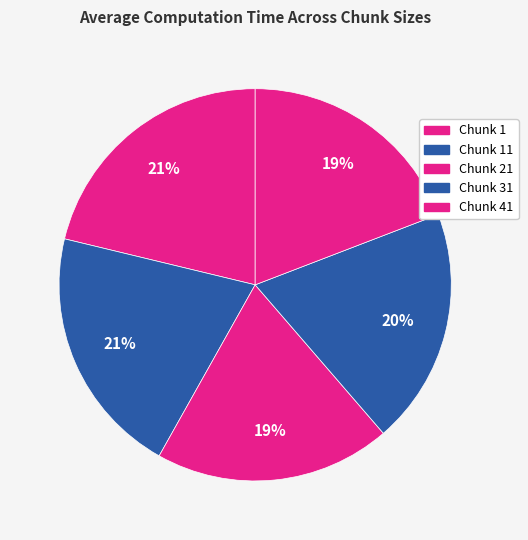

To the nearest percent, what is the difference between the largest and smallest slice percentages?

2%